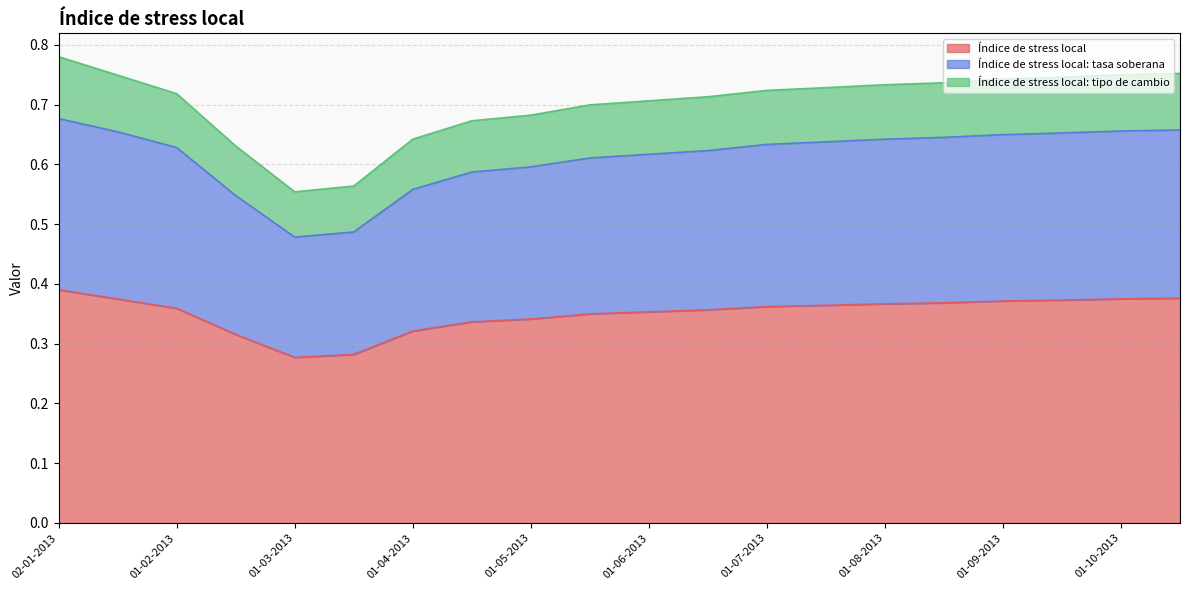

True or false: Índice de stress local and Índice de stress local: tasa soberana intersect in this chart.

False